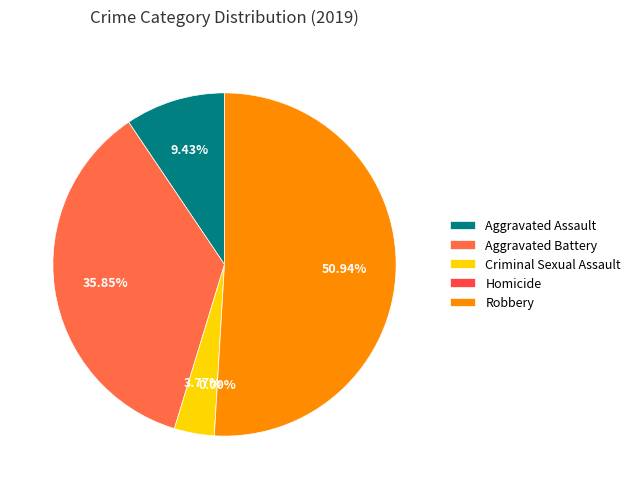

To the nearest percent, what is the combined percentage of Robbery and Criminal Sexual Assault?

55%